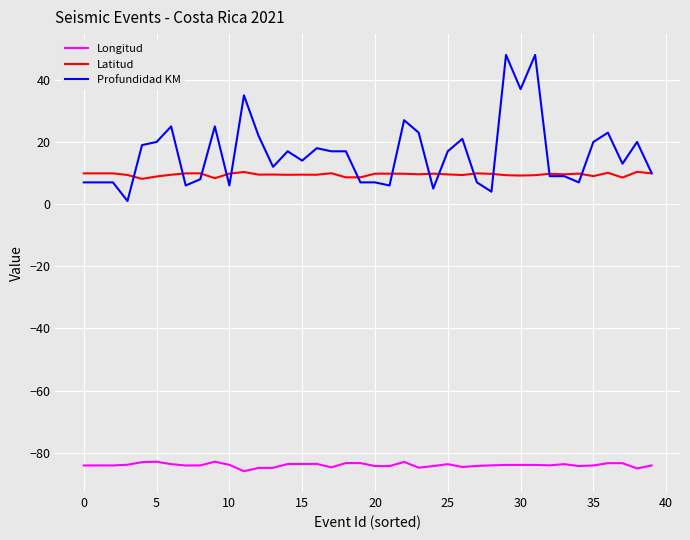

True or false: Longitud and Profundidad KM cross at least once.

False